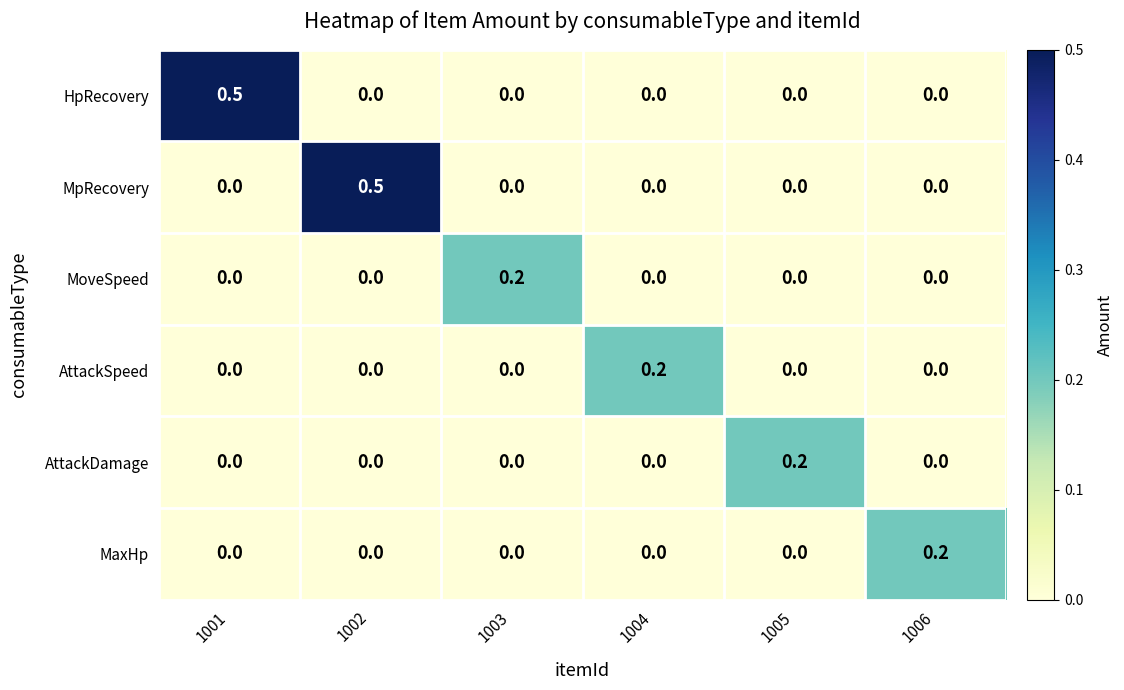

Count the MpRecovery values in the range 0 to 1.

6